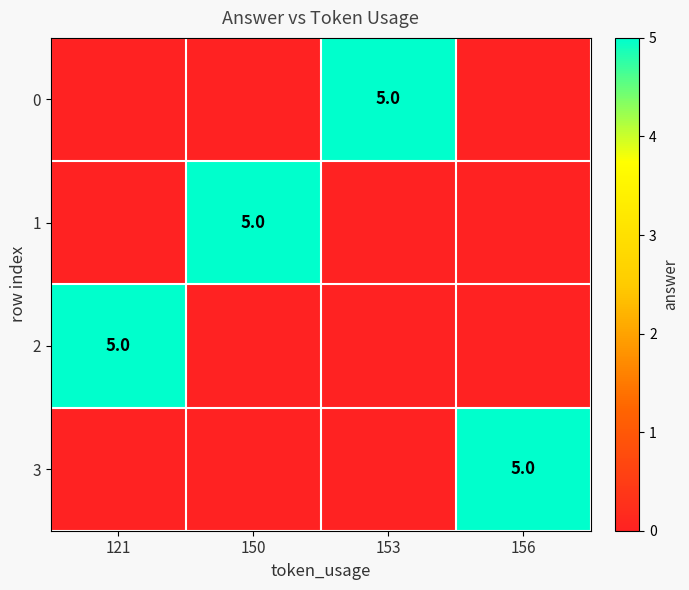

True or false: 1 has a value of 7 at 150.

False